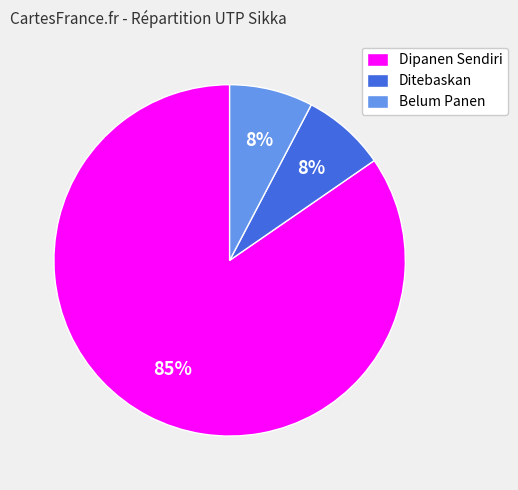

What percentage is the Ditebaskan slice, to the nearest percent?

8%